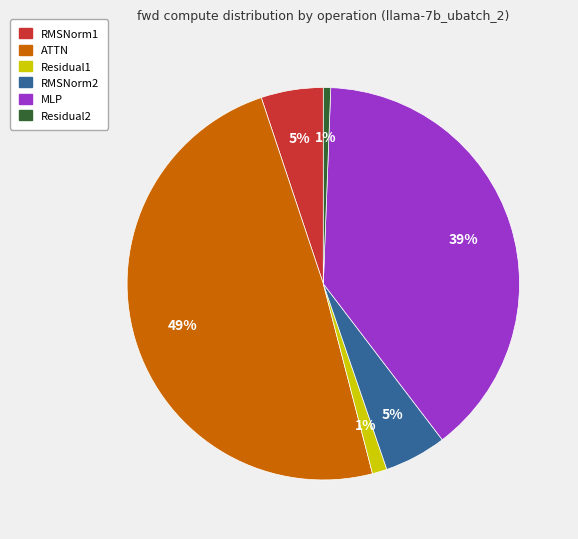

Is there a majority slice in this chart?

No